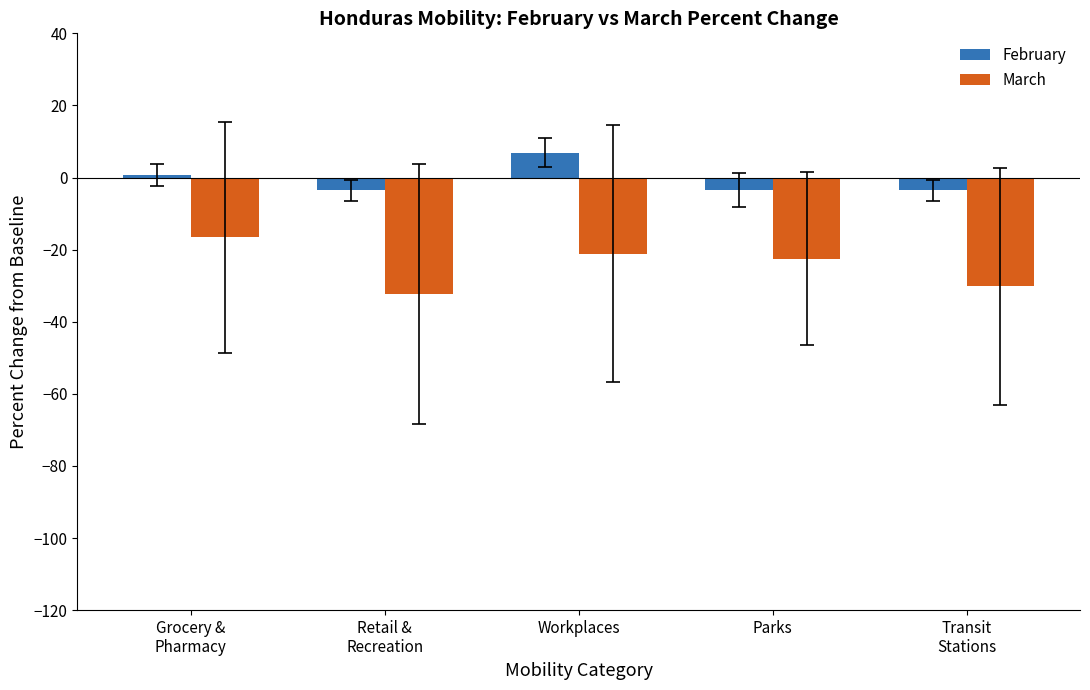

What is the smallest value displayed?

-32.3